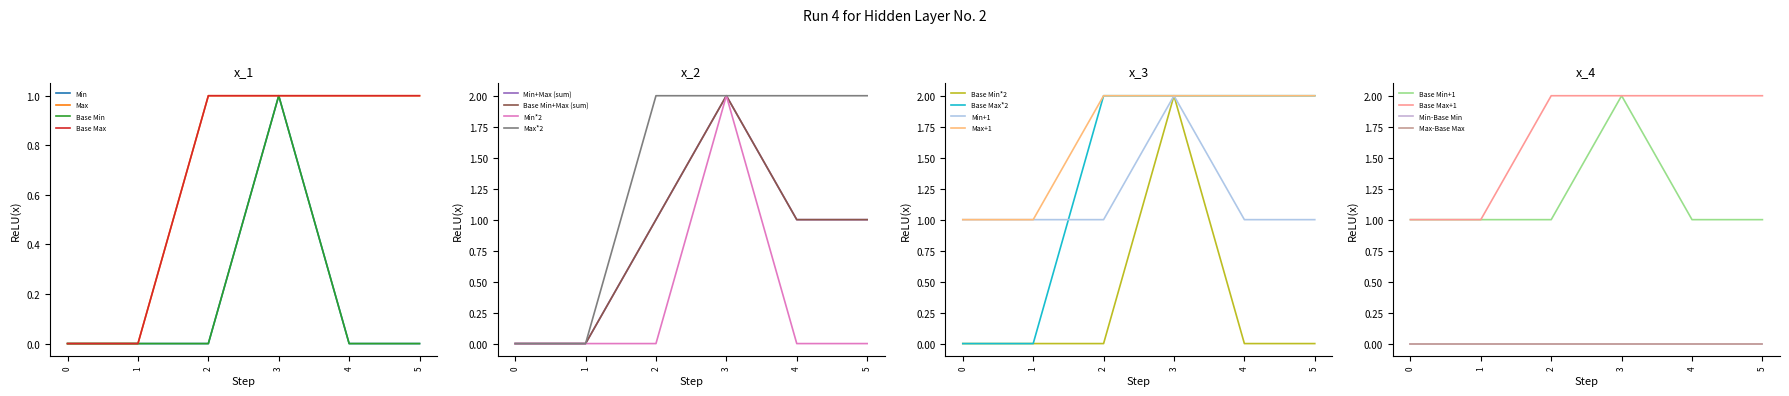

True or false: Base Max*2 has a value of 2 at 4.

True